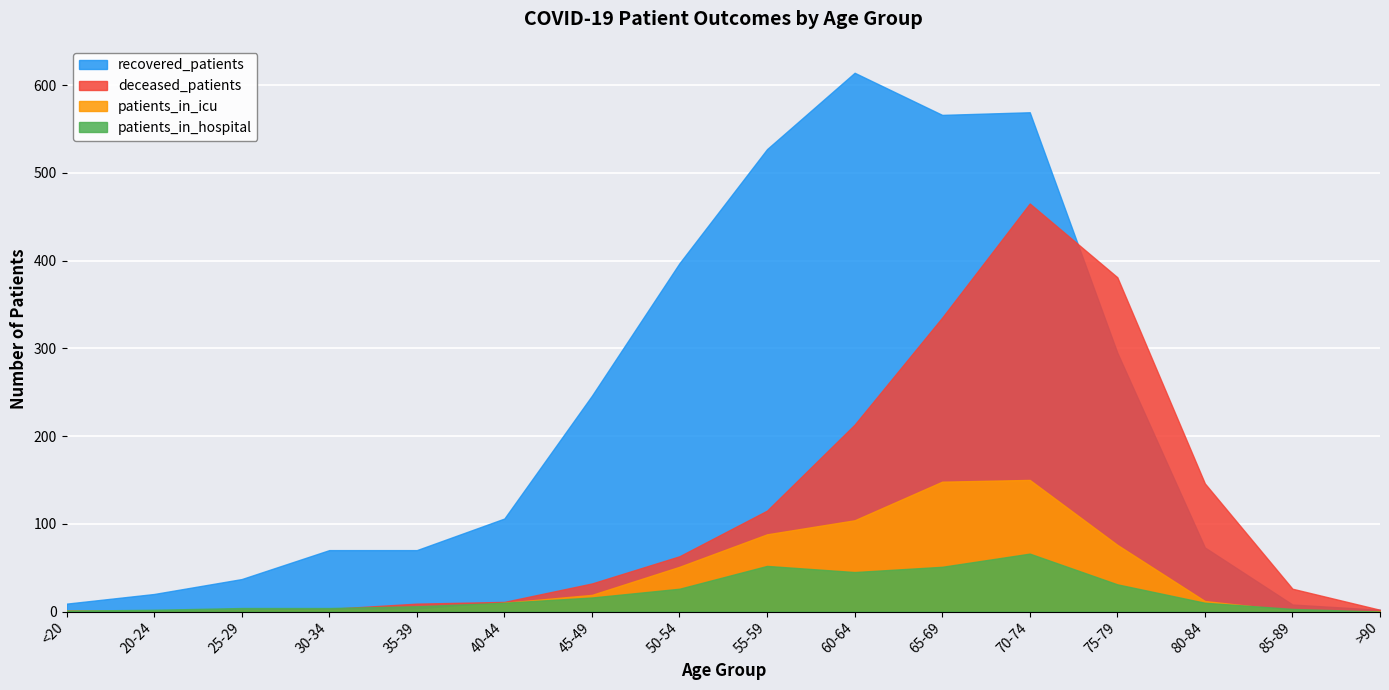

Where is recovered_patients nearest to the value 308?

75-79